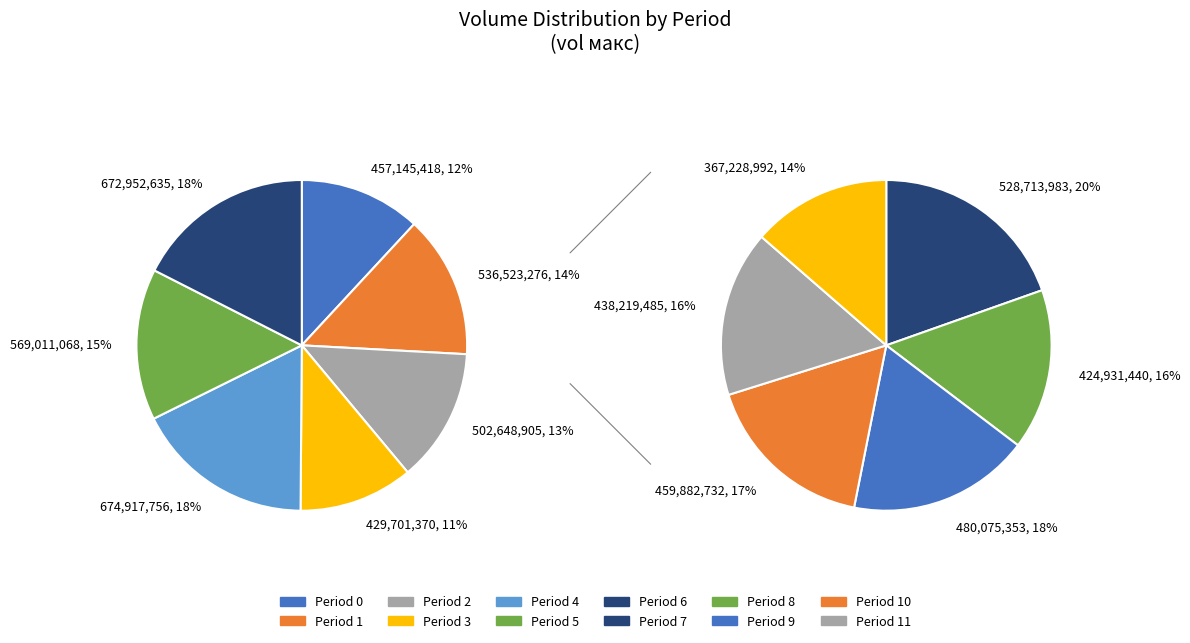

Does 6 represent more than half of the total?

No